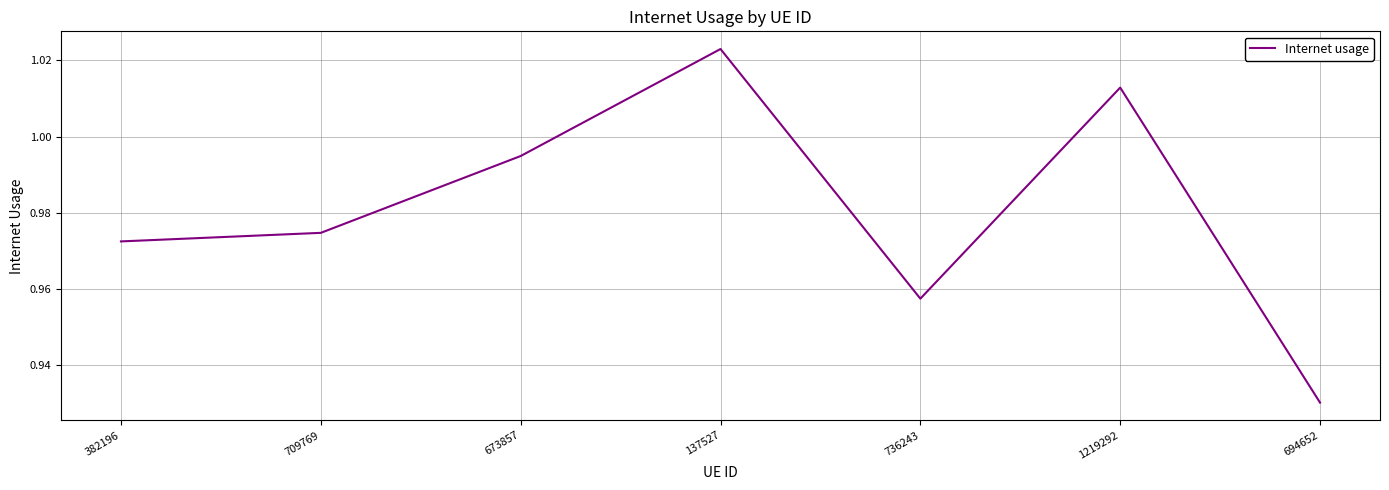

Where is the data nearest to the value 0?

694652